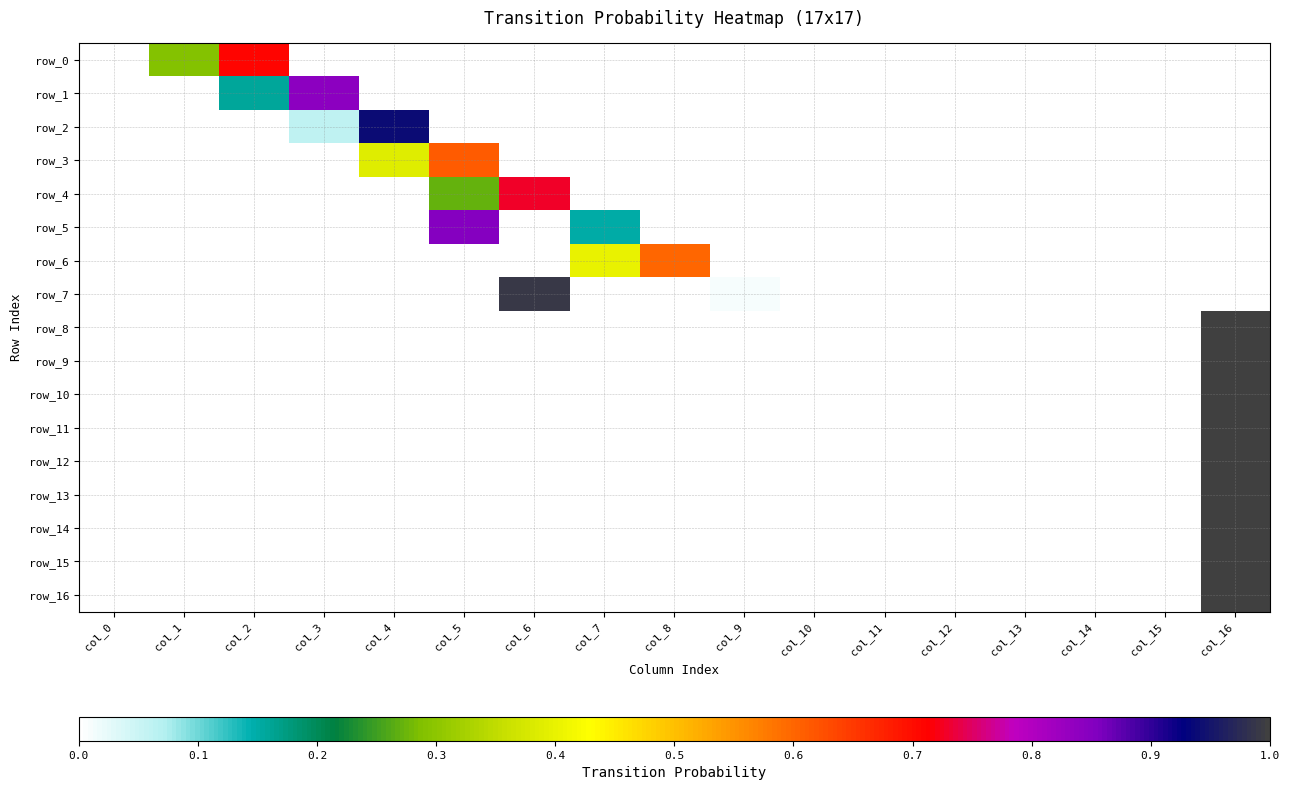

Which category has the highest value across all series?

col_16